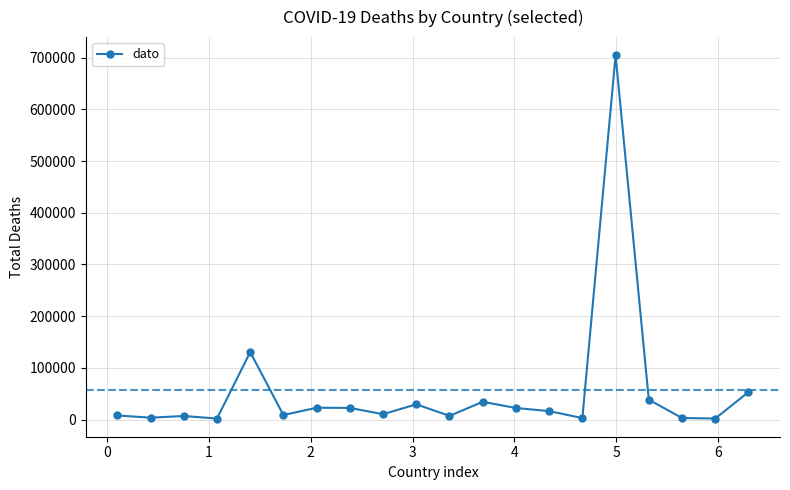

True or false: the data has more than 0 interior local peaks.

True